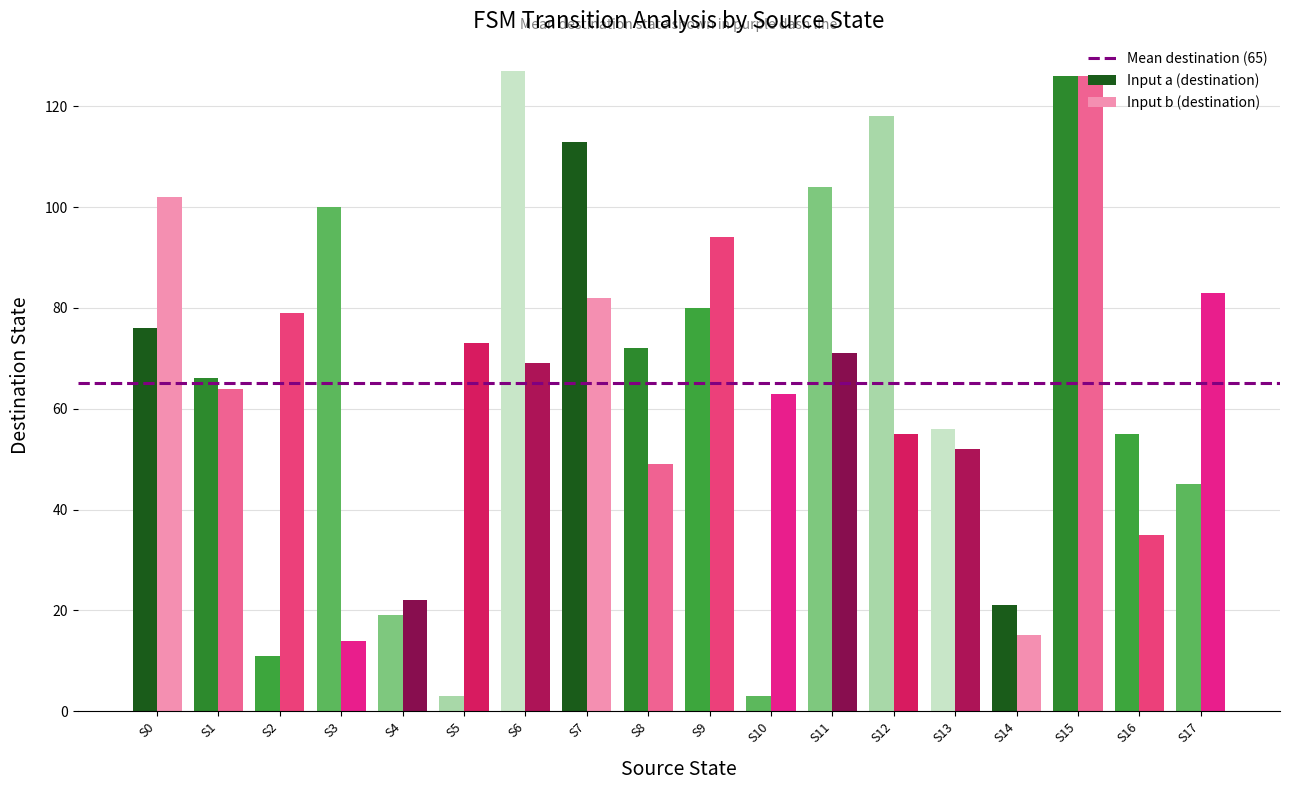

What is the average value of the Input a (destination) series?

66